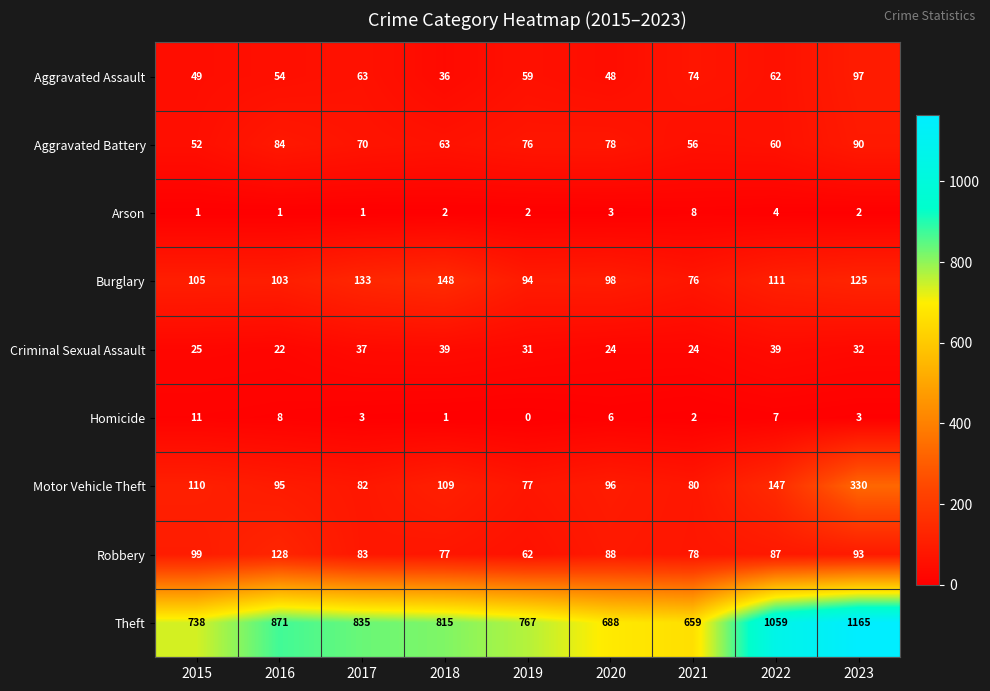

Rank the series at 2021 from lowest to highest value.

Homicide, Arson, Criminal Sexual Assault, Aggravated Battery, Aggravated Assault, Burglary, Robbery, Motor Vehicle Theft, Theft